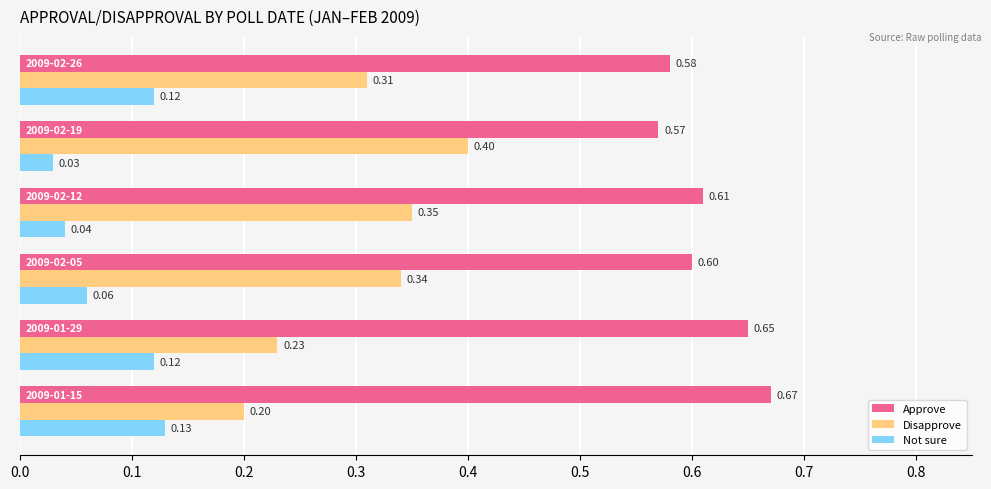

What is the sum of all Disapprove values?

1.8